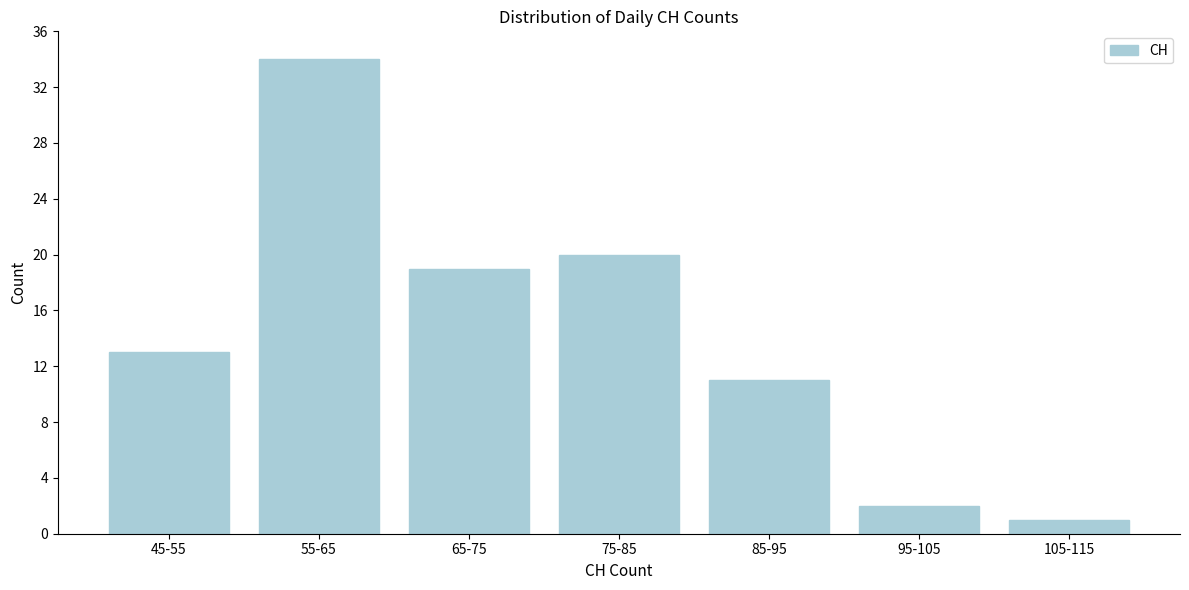

Reading left to right, list all the values displayed in this chart.

45-55=13	55-65=34	65-75=19	75-85=20	85-95=11	95-105=2	105-115=1